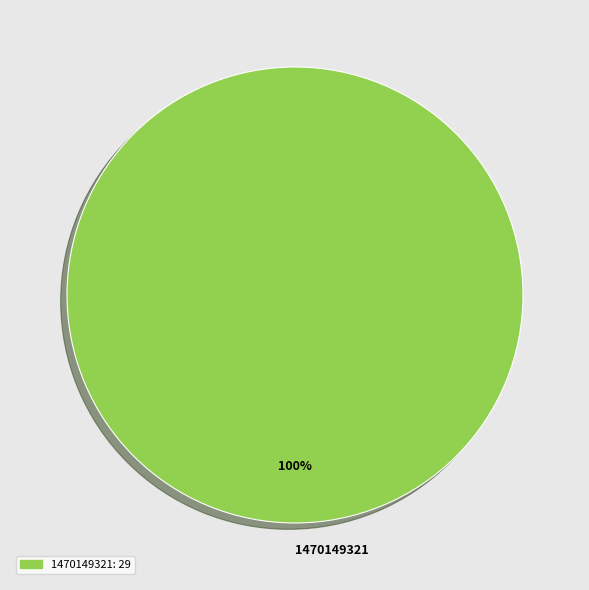

The 1470149321 slice represents 94% of the pie. True or false?

False